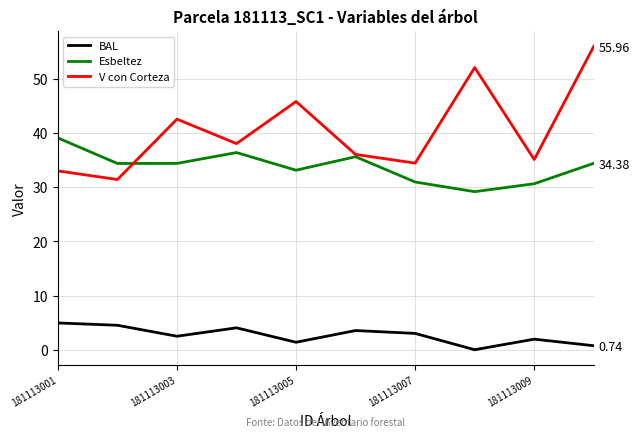

How many positive values does the BAL series have?

9